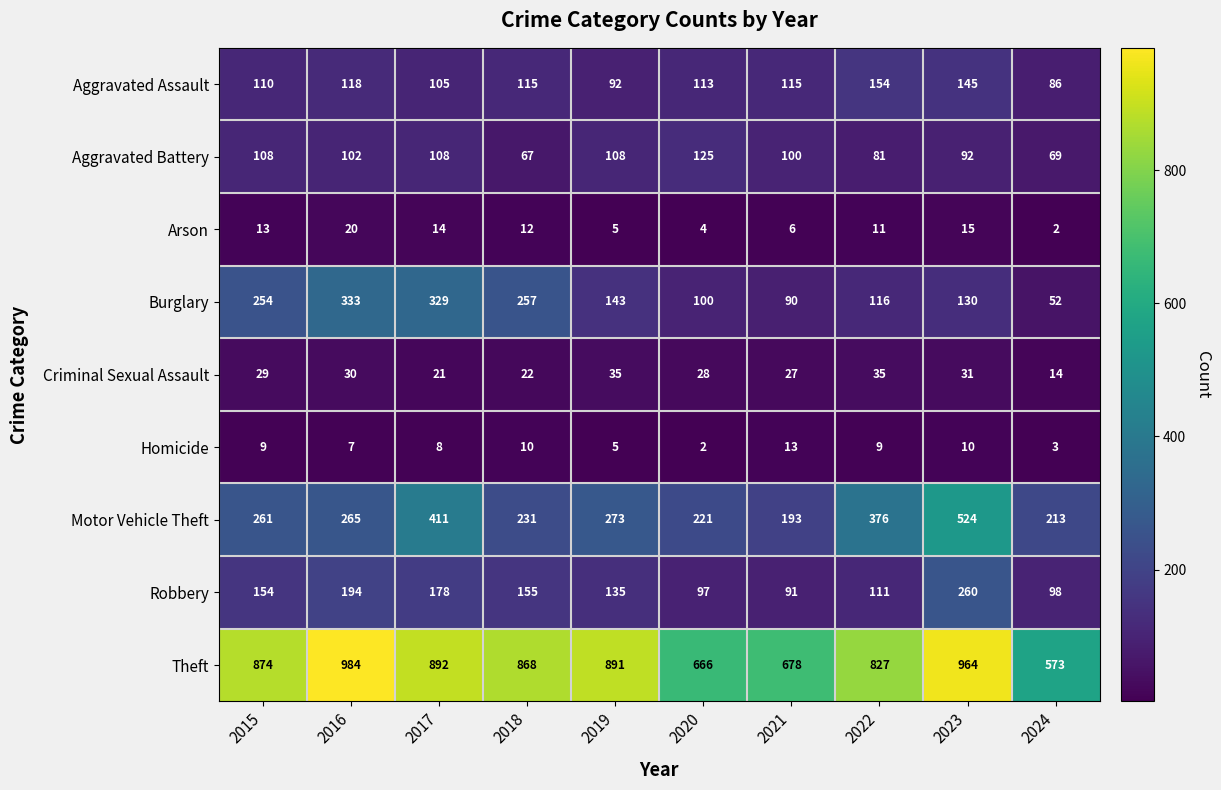

At which category is the sum across all series the highest?

2023